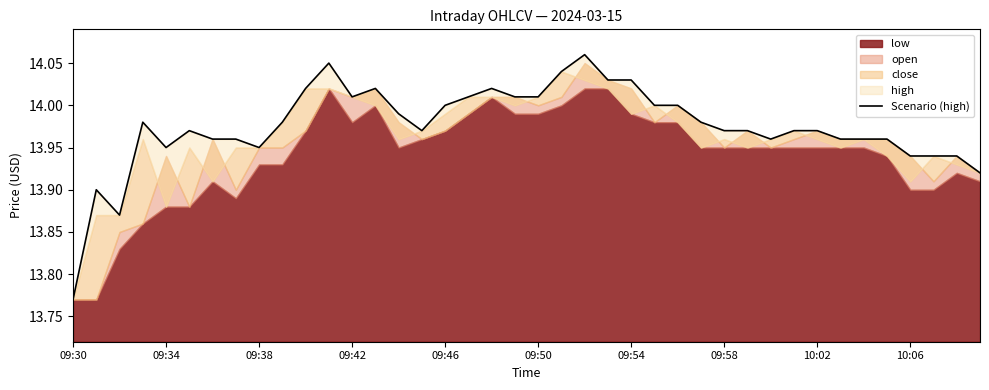

At which category does the chart reach its minimum across all series?

09:30